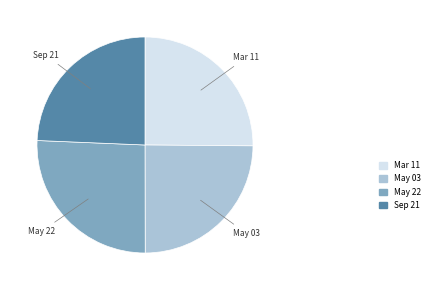

How many segments does this pie chart have?

4